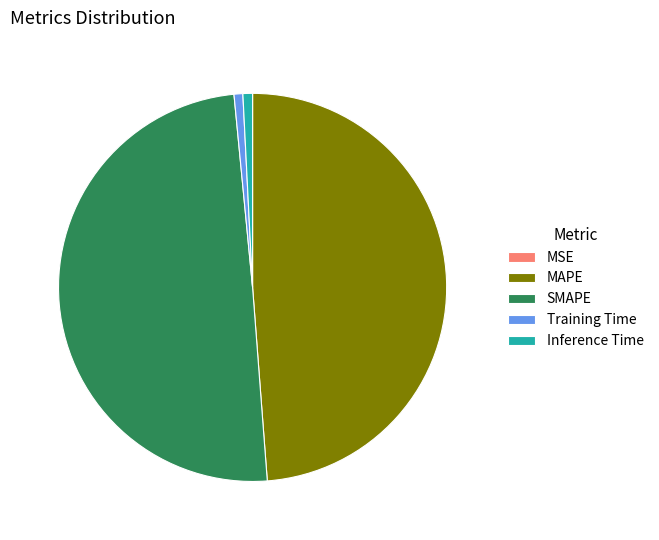

Between Inference Time and MAPE, which is larger?

MAPE